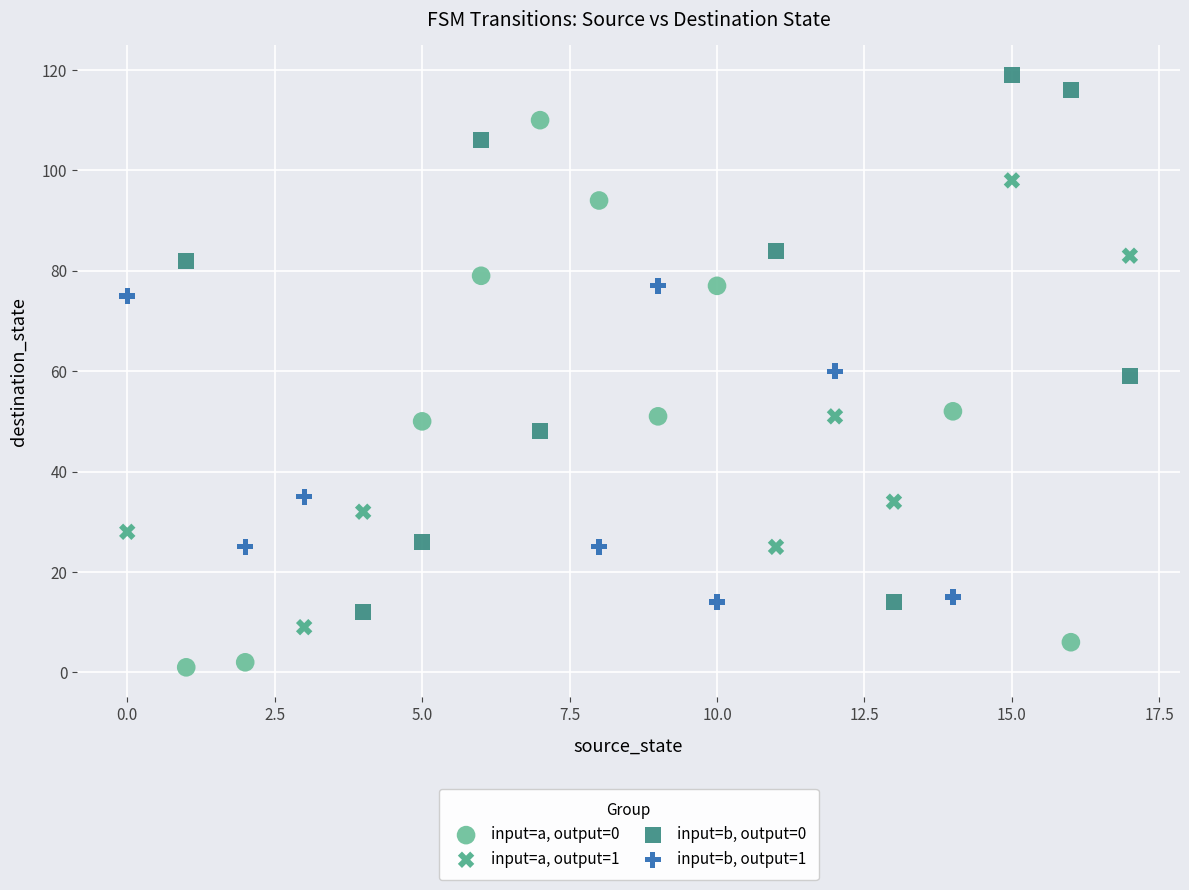

What are all the series names shown in the legend?

input=a, output=0, input=a, output=1, input=b, output=0, input=b, output=1